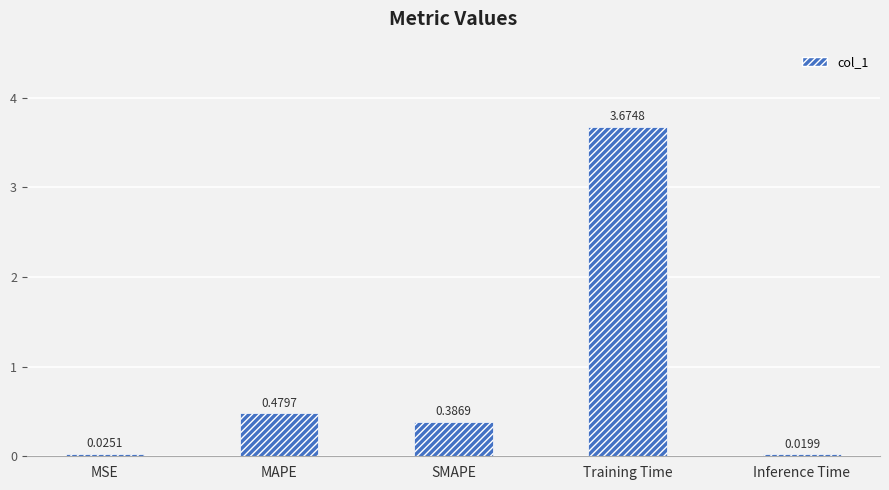

What is the change in value from MSE to MAPE?

+0.5